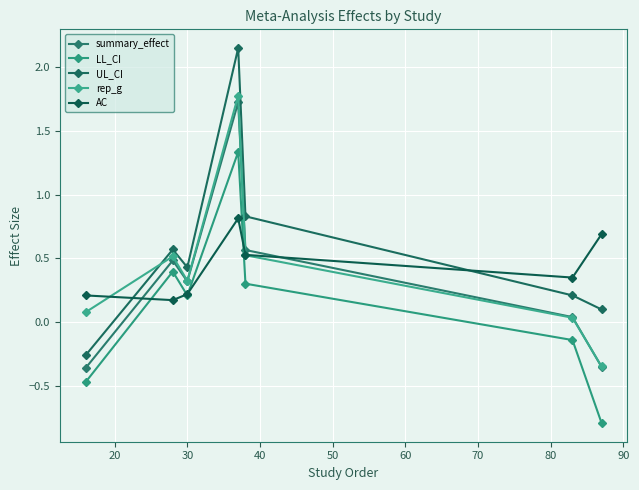

Reading right to left, what are all the values shown in this chart?

summary_effect: -0.3	0.0	0.6	1.7	0.3	0.5	-0.4
LL_CI: -0.8	-0.1	0.3	1.3	0.2	0.4	-0.5
UL_CI: 0.1	0.2	0.8	2.1	0.4	0.6	-0.3
rep_g: -0.3	0.0	0.5	1.8	0.3	0.5	0.1
AC: 0.7	0.3	0.5	0.8	0.2	0.2	0.2